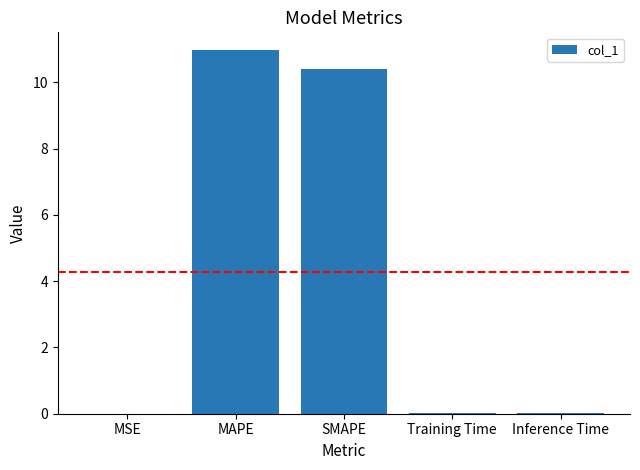

Is it true that the value at Inference Time is 0.0?

True